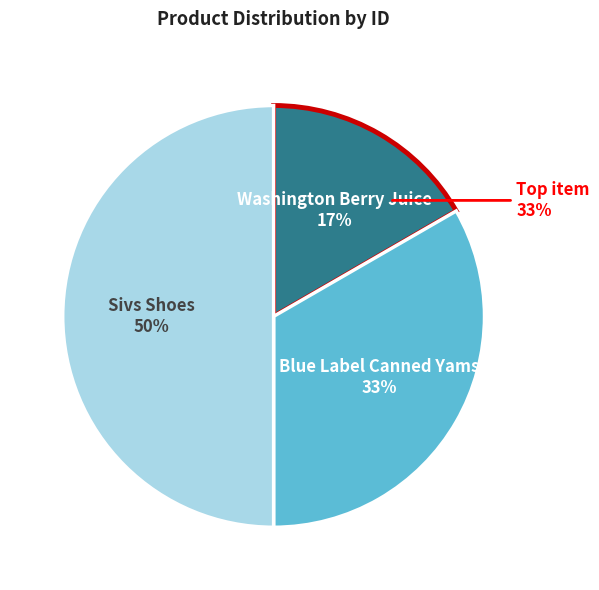

What is the ratio of the value at Blue Label Canned Yams to the value at Sivs Shoes?

0.7